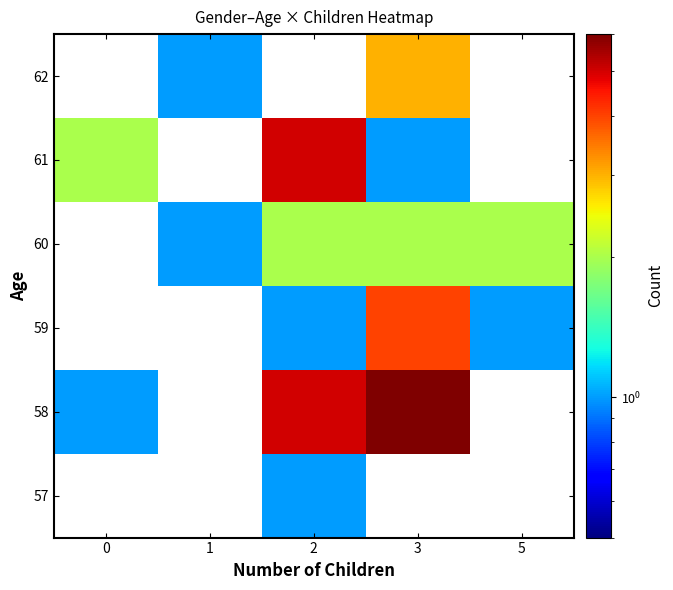

Count the number of categories in the chart.

5